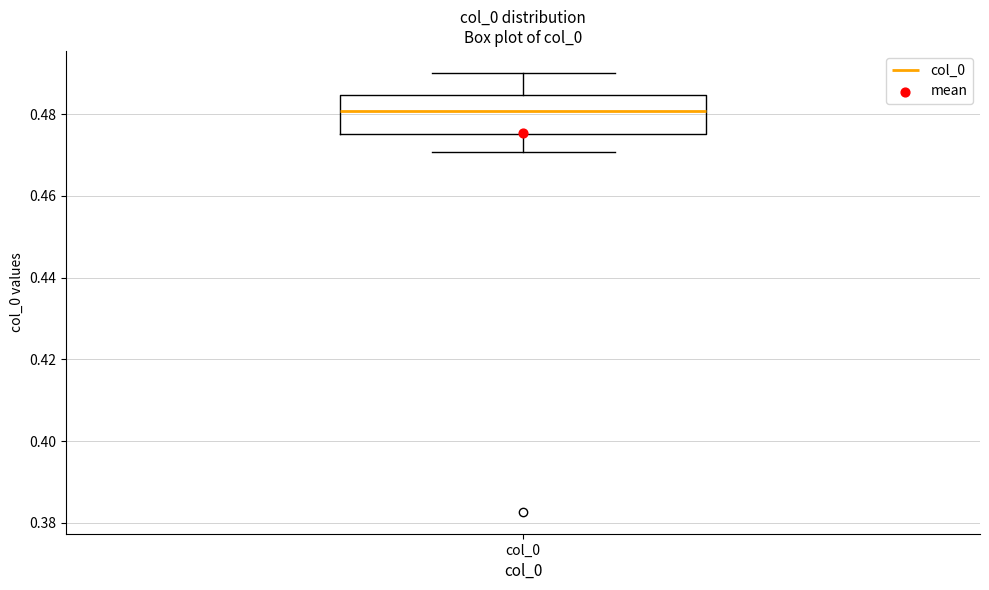

Where does the lower whisker of the box for col_0 end on the y-axis? The values are not printed on the chart, so give them approximately, as read against the axis.

0.470